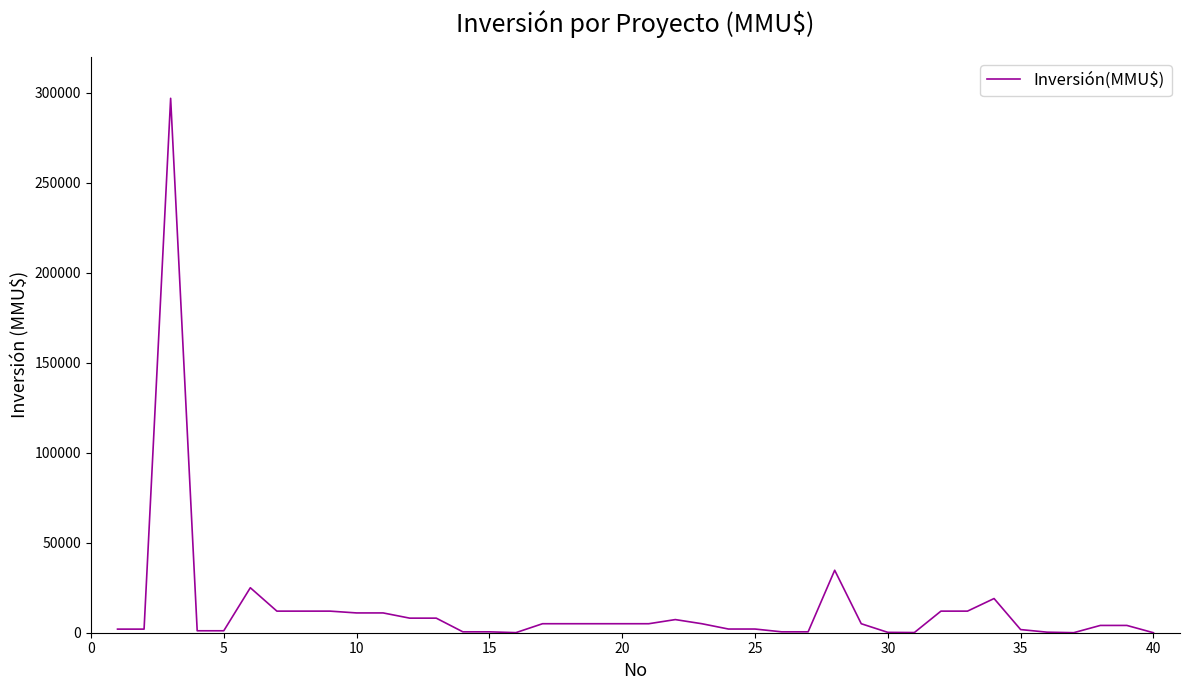

What is the greatest value displayed?

297000